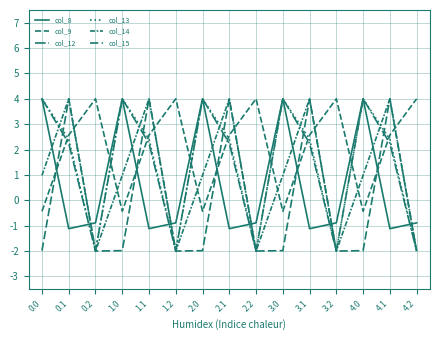

How many lines are shown in the chart?

6